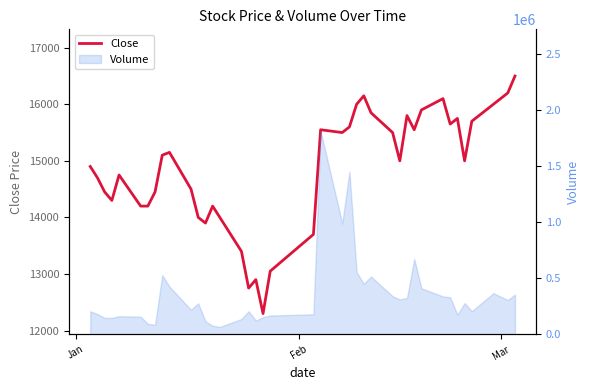

How many data points are less than 15000?

19